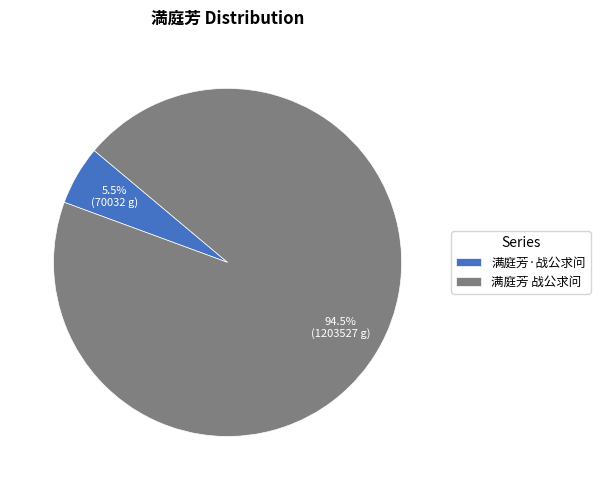

How much of the chart is everything except 满庭芳 战公求问?

5.5%